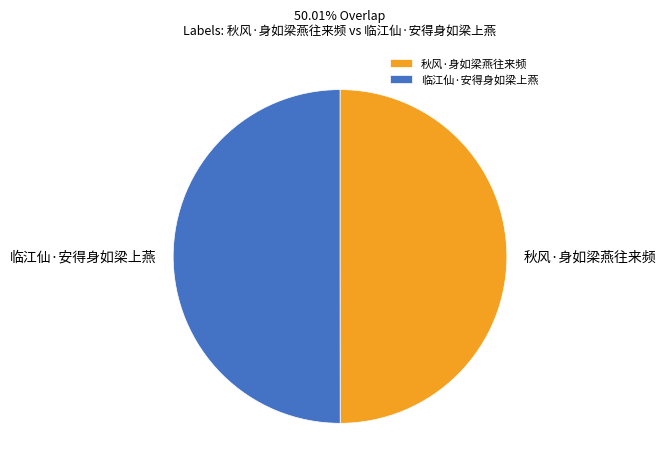

The 秋风·身如梁燕往来频 slice represents 50% of the pie. True or false?

True